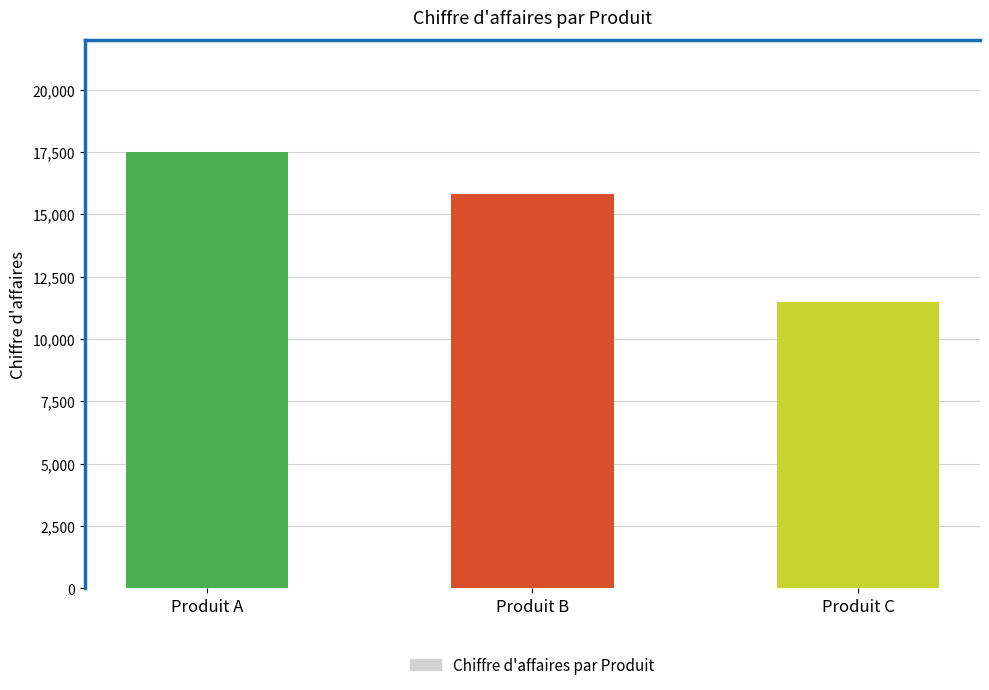

Is it true that the value at Produit A is 28618?

False